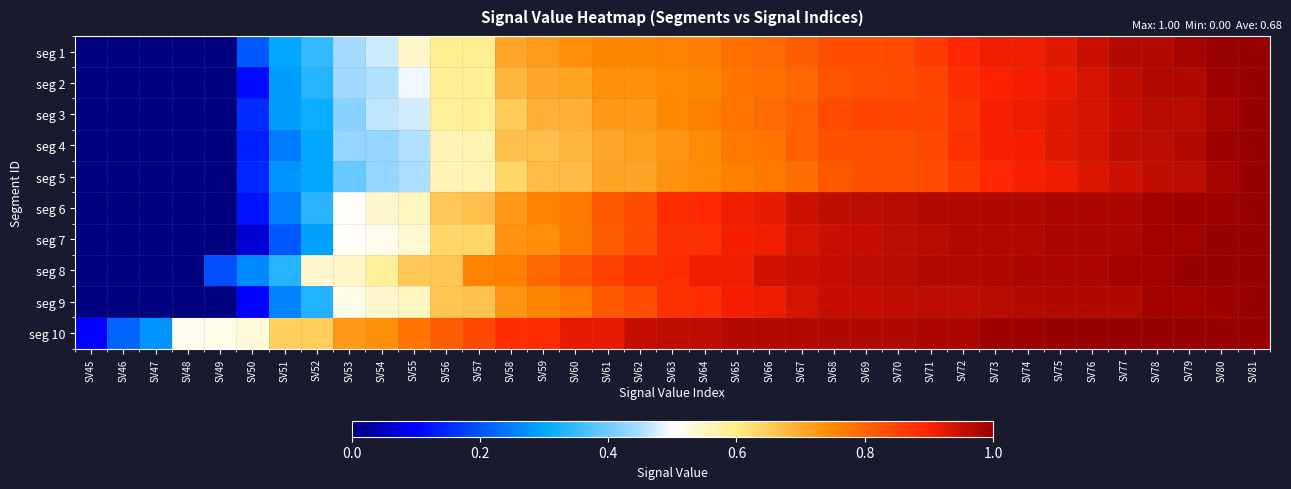

At how many categories does at least one series exceed 0?

37